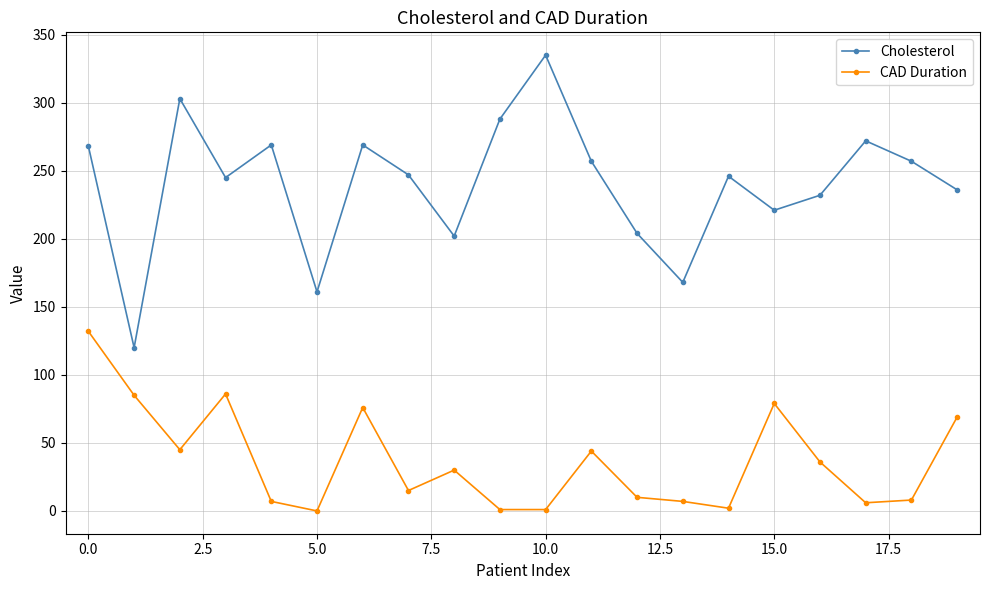

How many lines are shown in the chart?

2